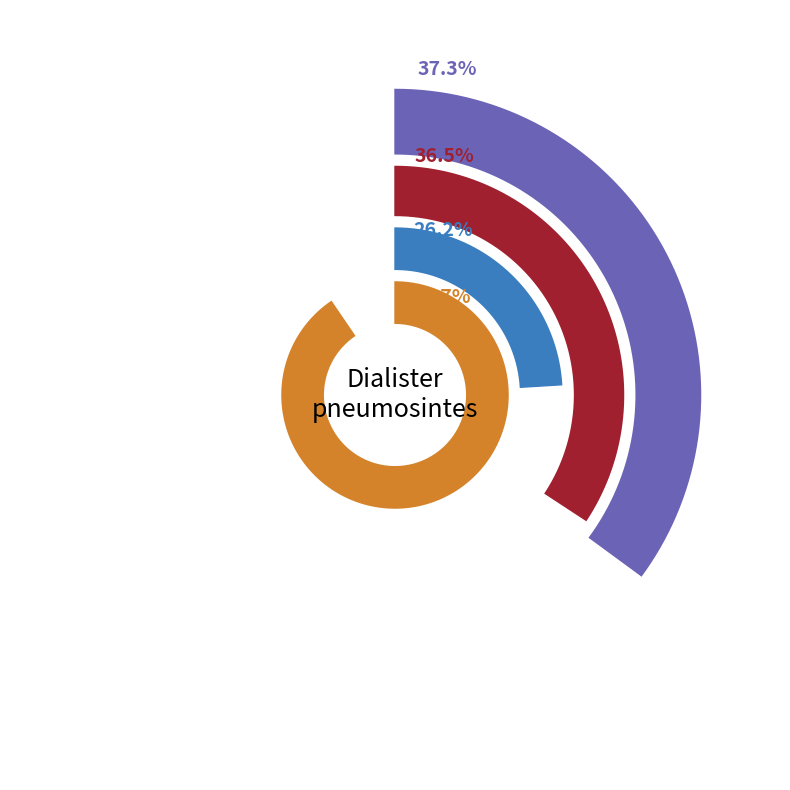

To the nearest percent, what percentage of the pie is B14?

29%